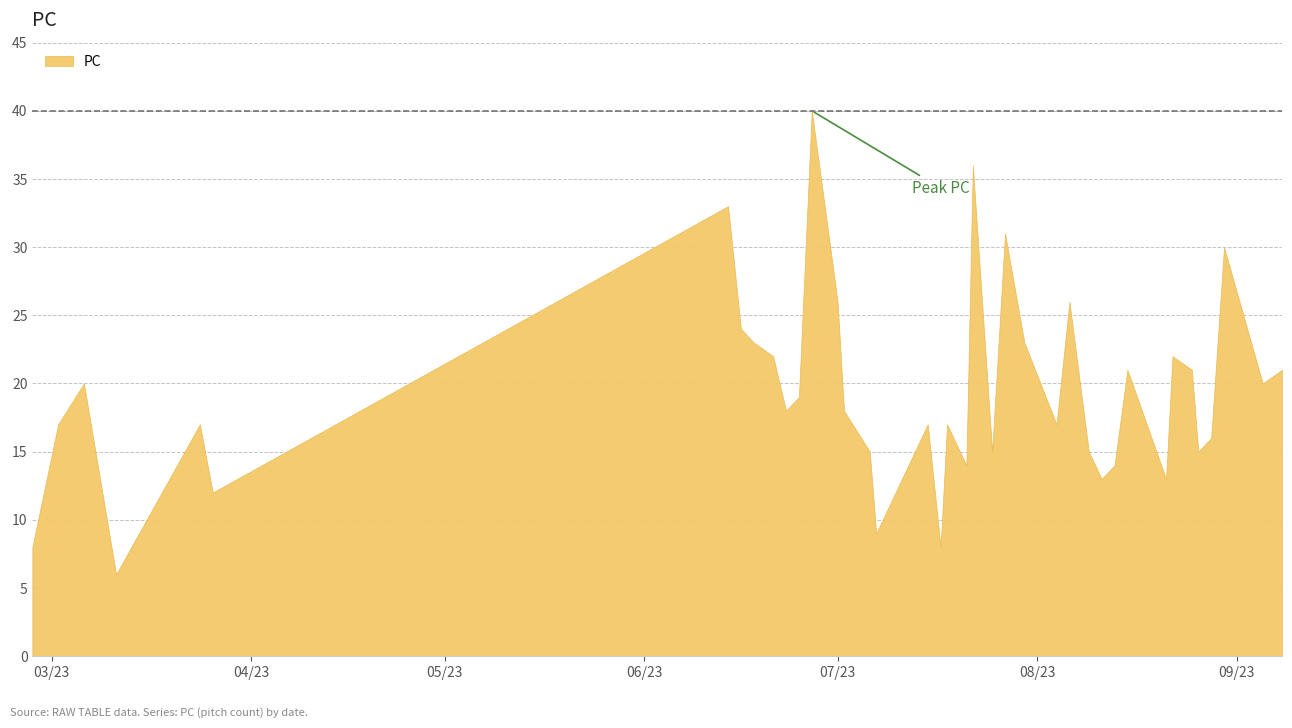

What is the smallest value displayed?

6